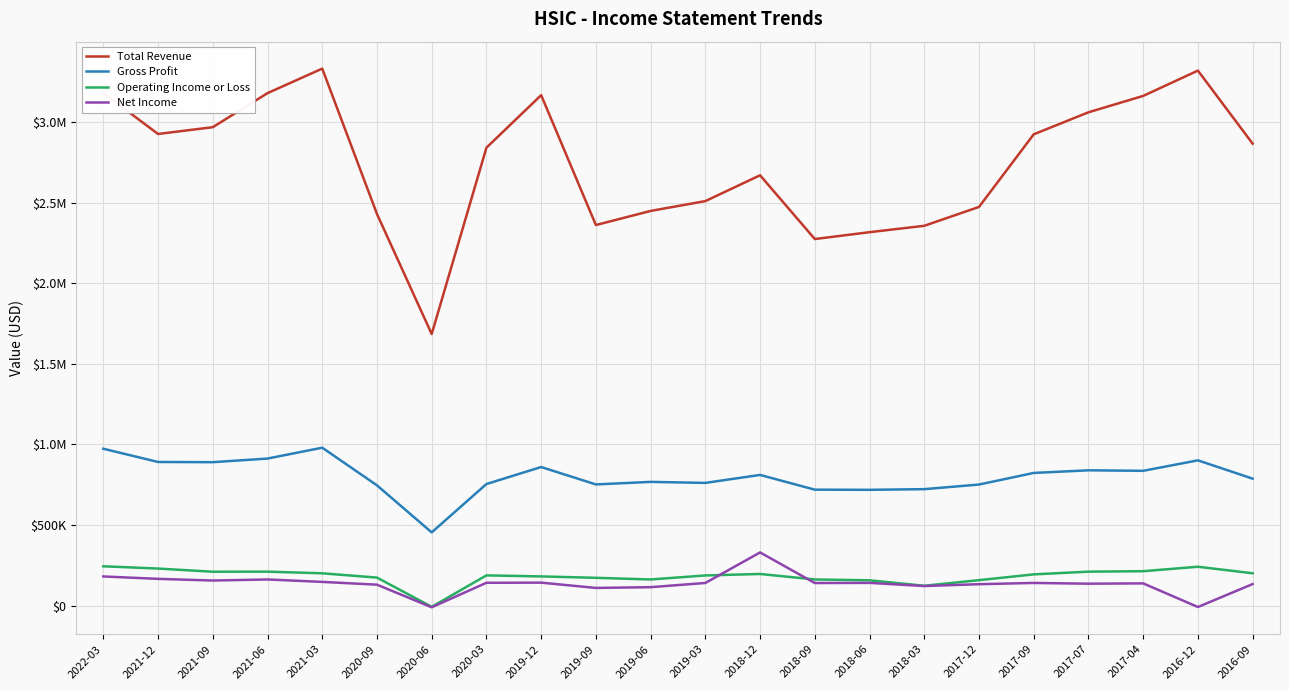

Between which two adjacent categories do Net Income and Operating Income or Loss first intersect?

2019-03 and 2018-12